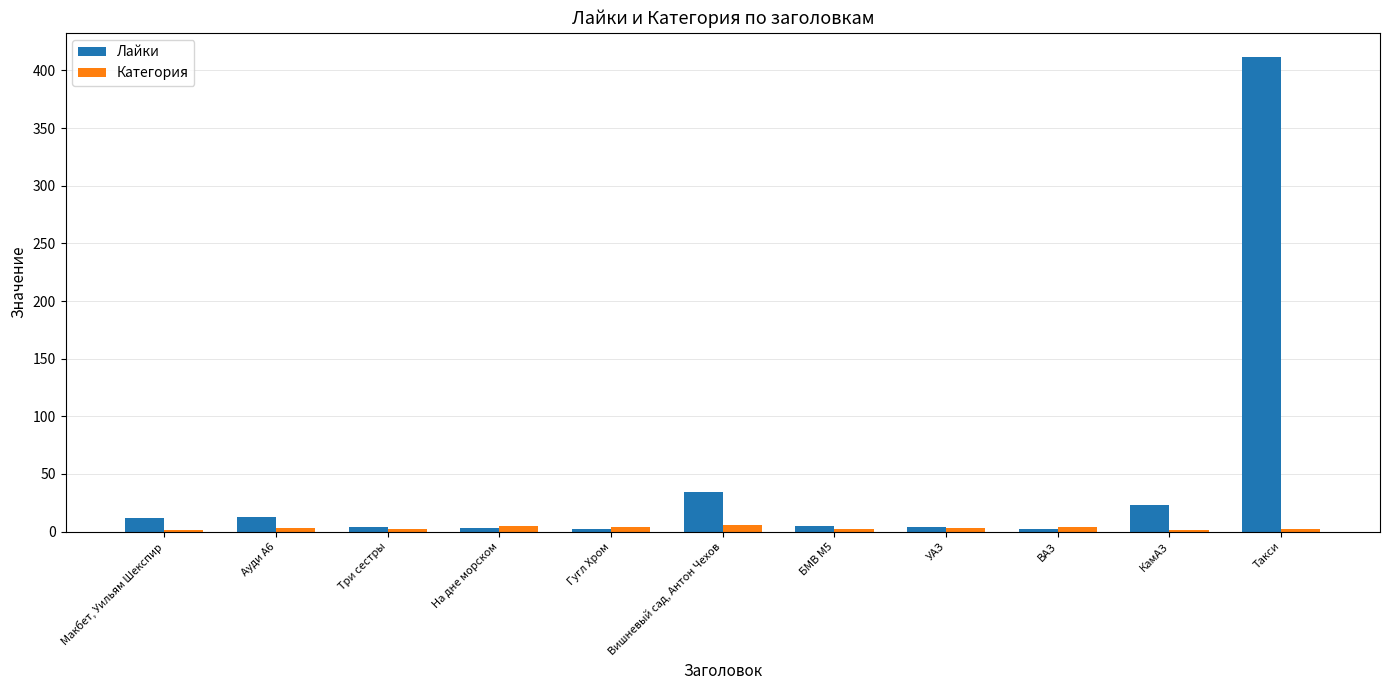

What is the sum of all Категория values?

33